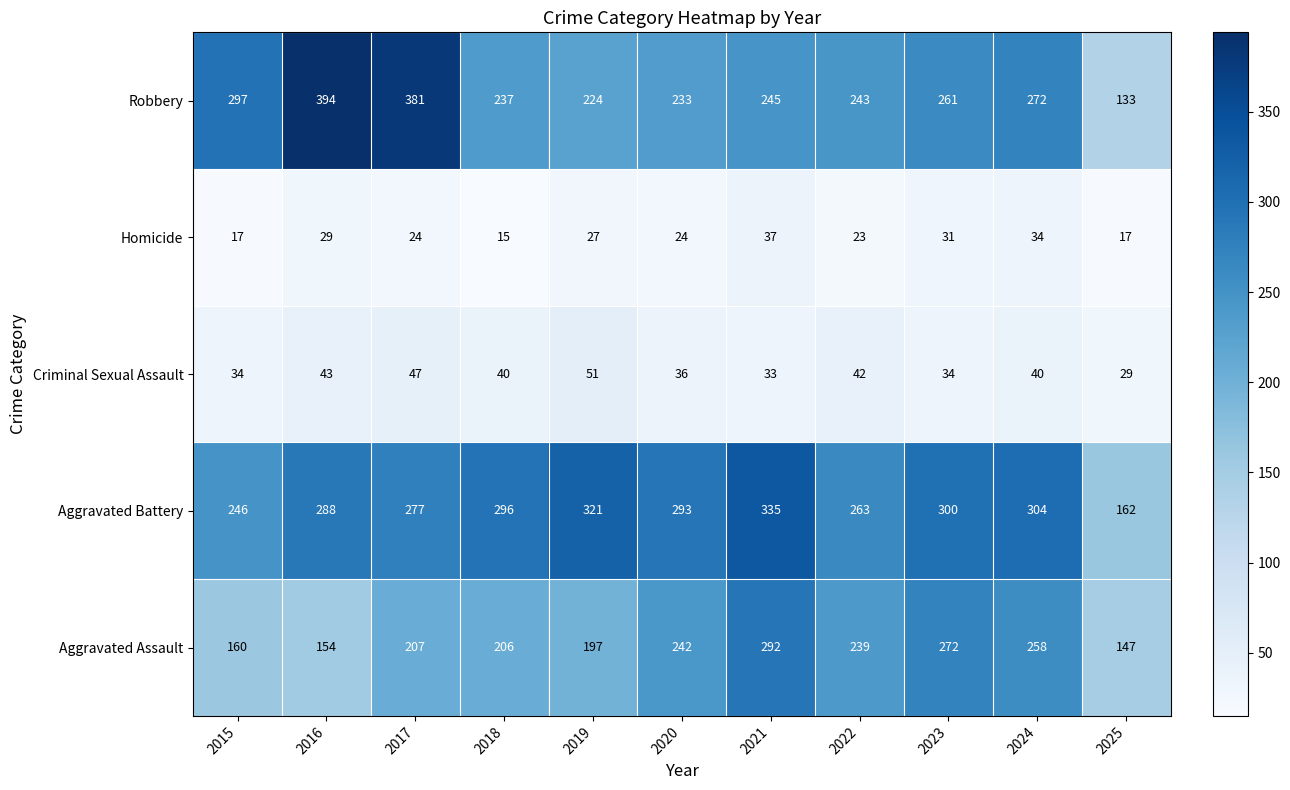

Is it true that Robbery equals 94 at 2018?

False